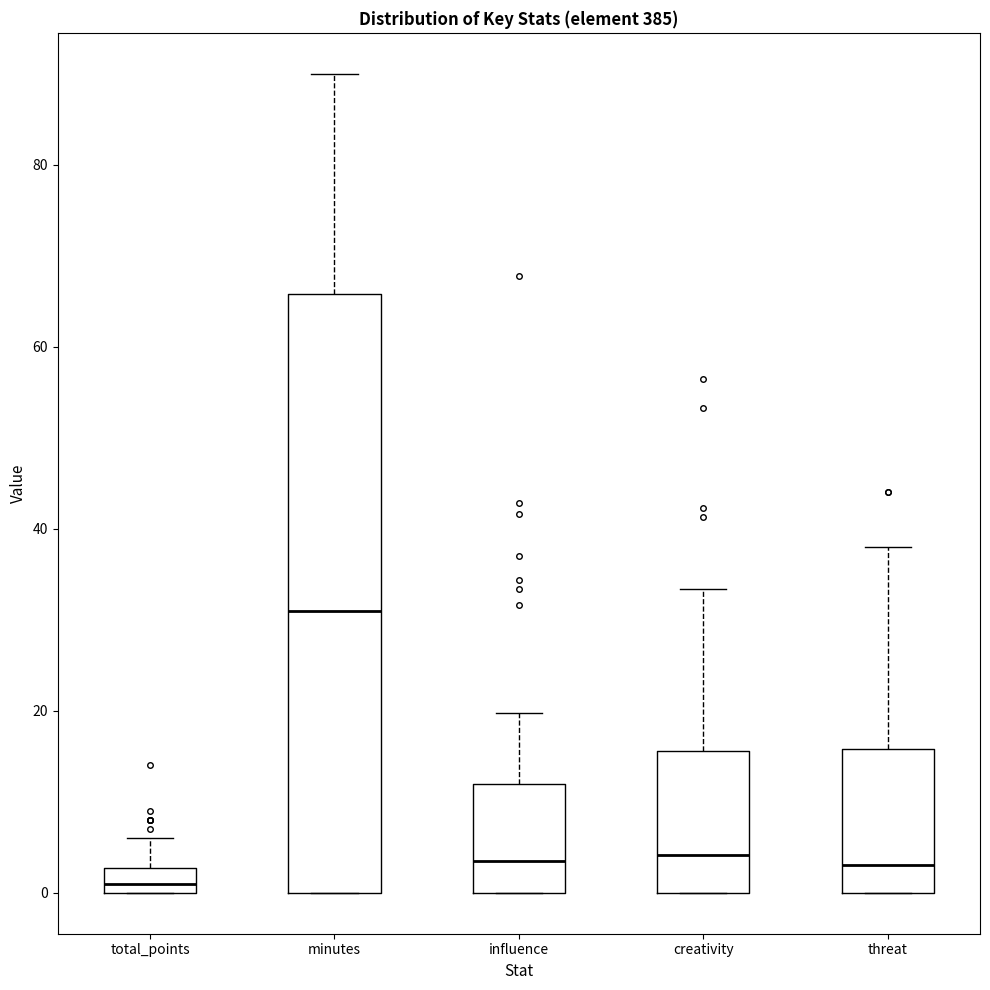

Where does the upper whisker of the box for total_points end on the y-axis? The values are not printed on the chart, so give them approximately, as read against the axis.

6